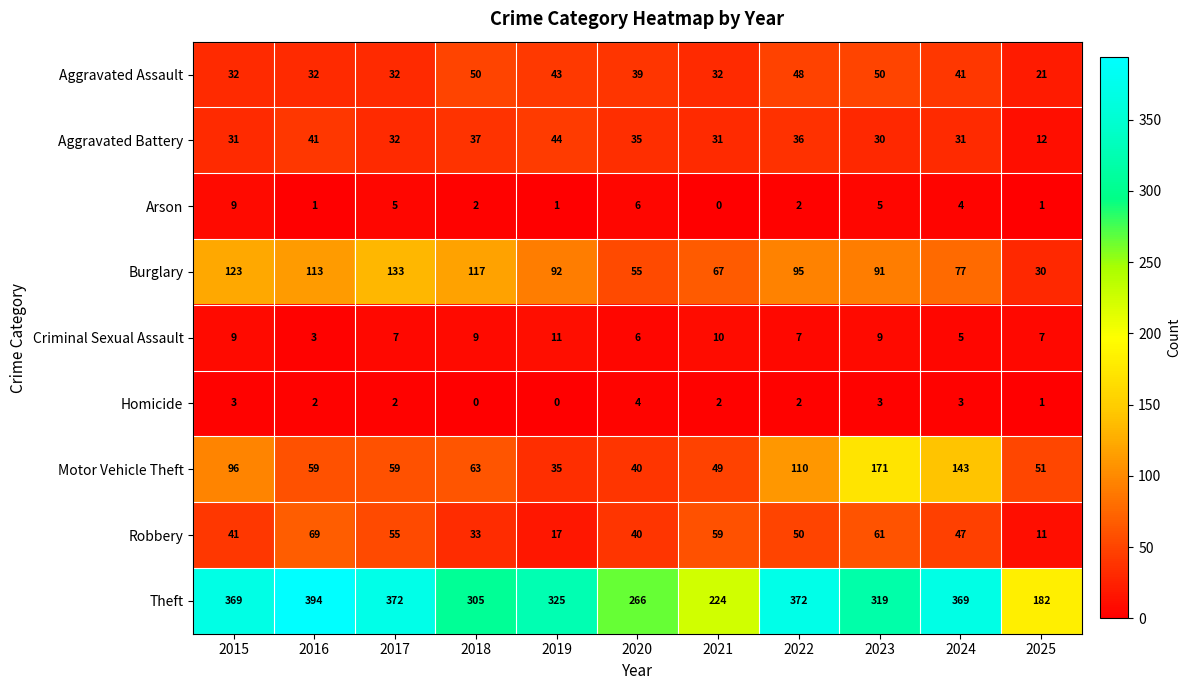

The Arson series shows 6 at 2024. True or false?

False